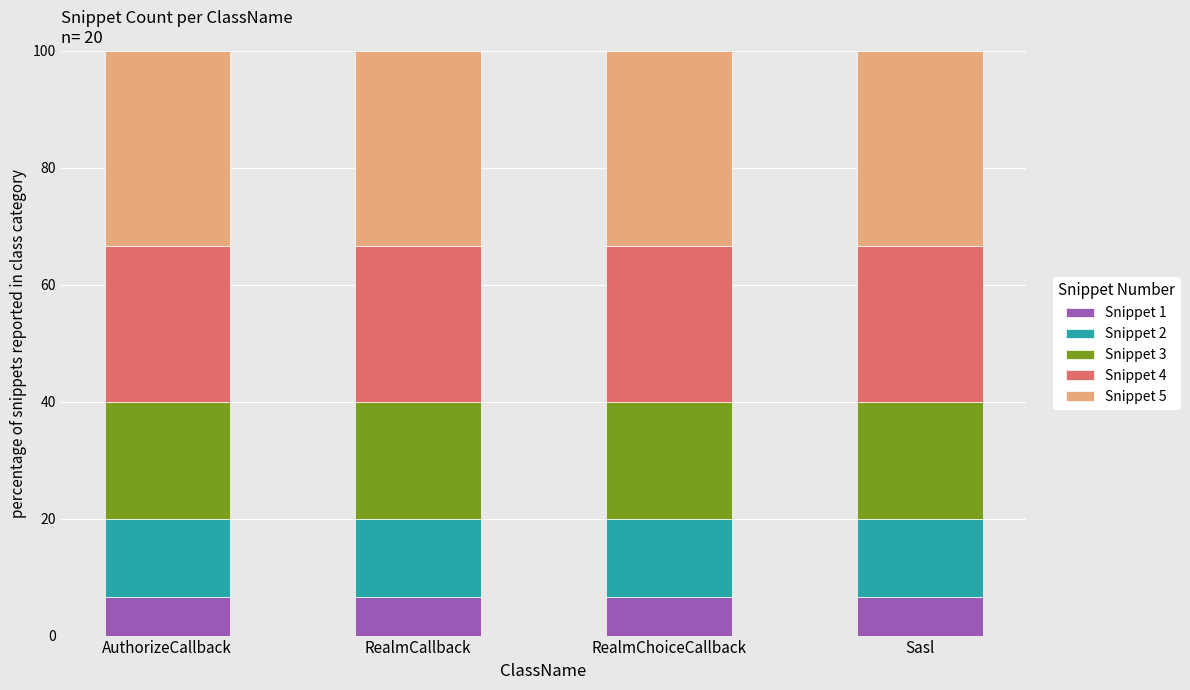

What is the total value across all series at RealmCallback?

100.0